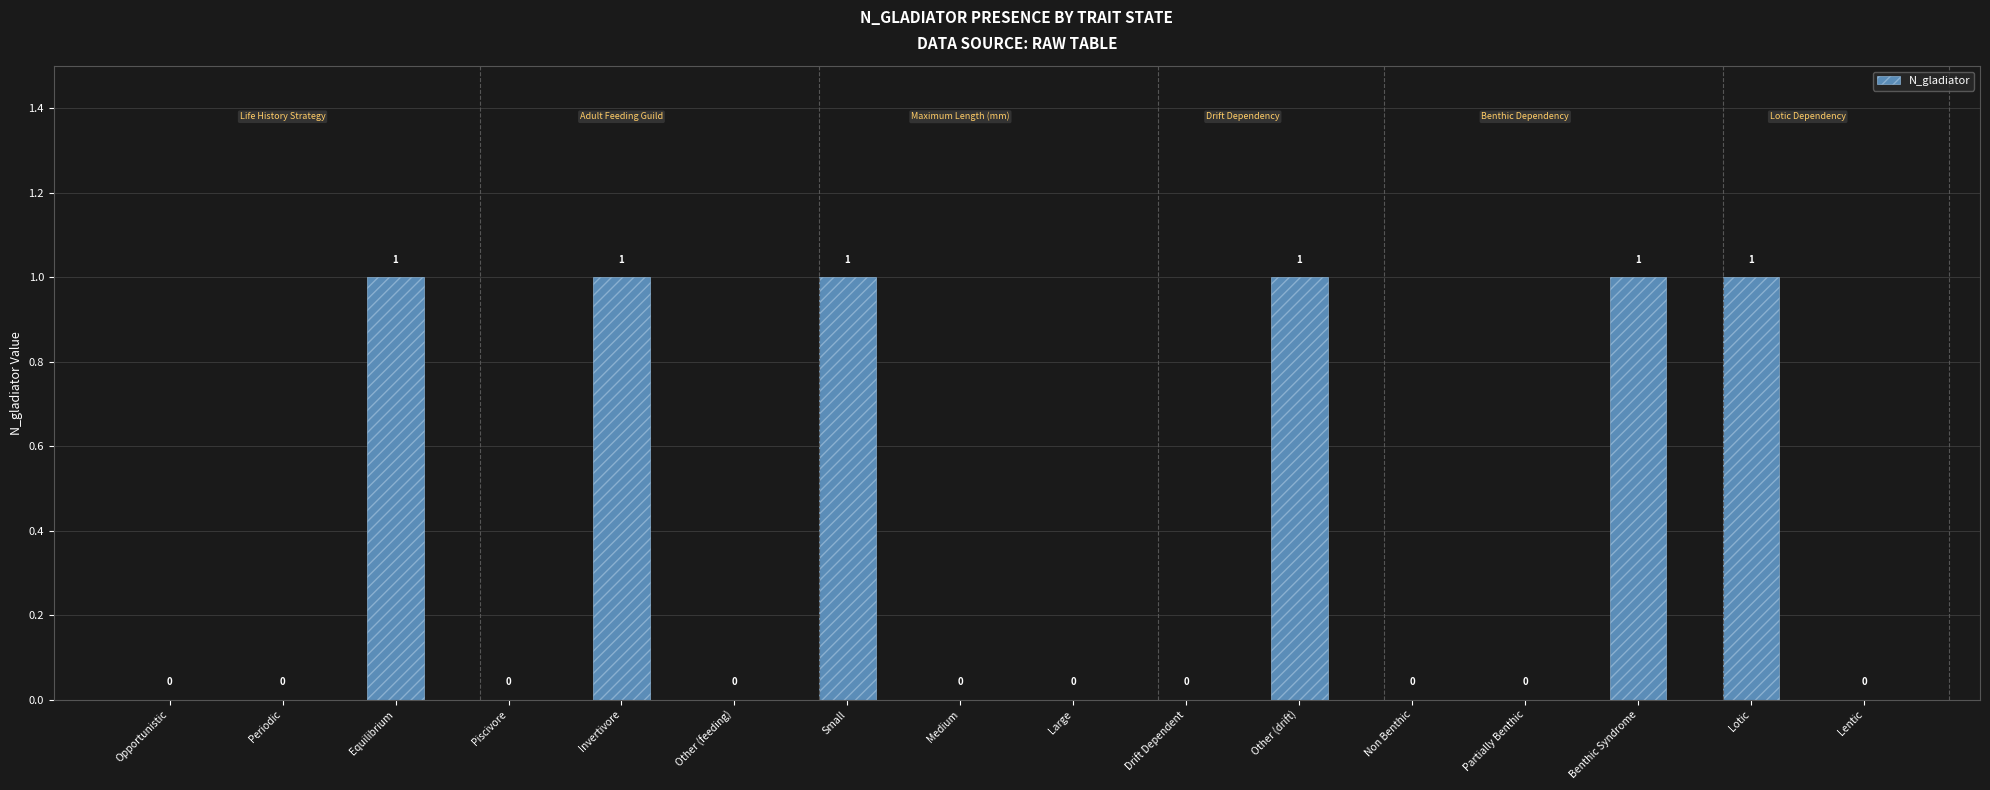

The chart shows a value of 0 at Partially Benthic. True or false?

True